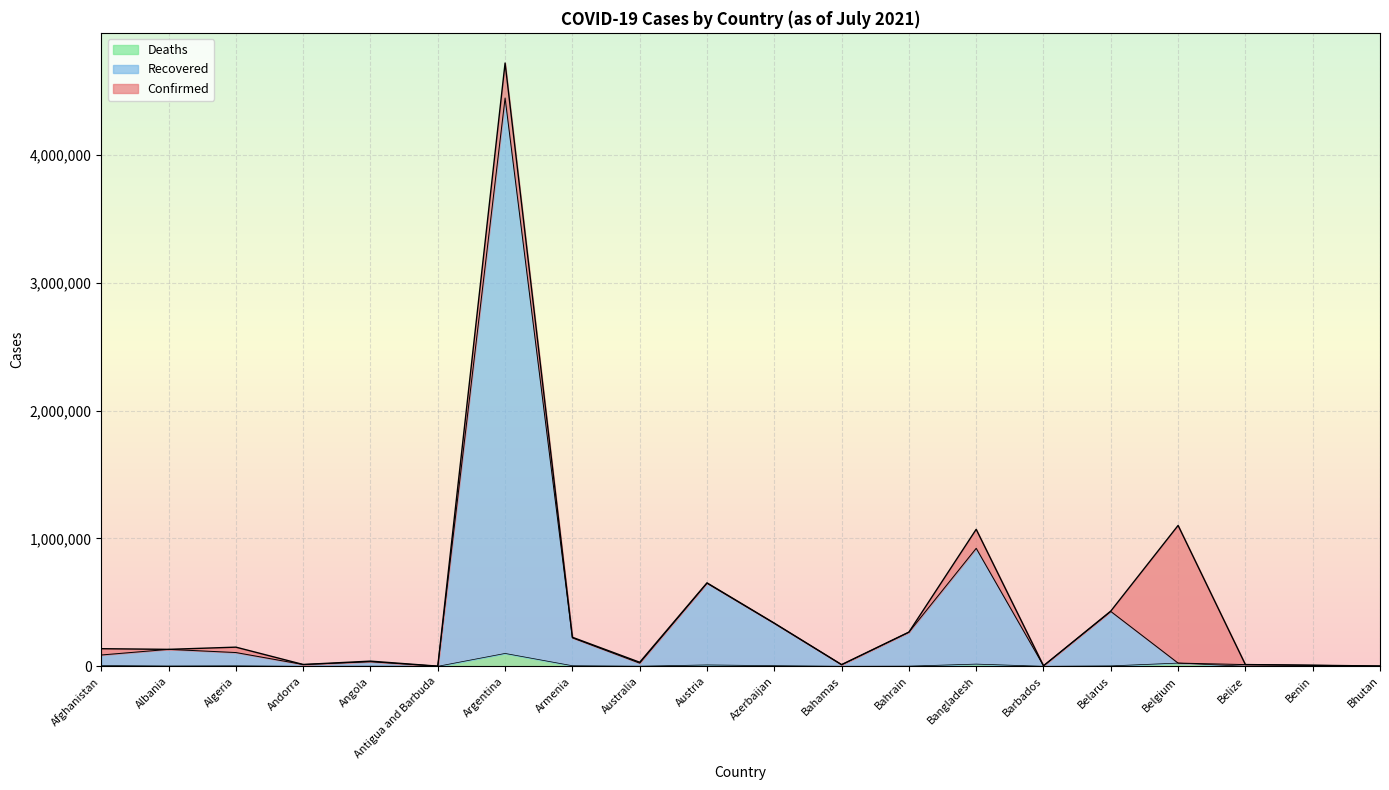

Read the Confirmed value at Antigua and Barbuda, to the nearest 50.

1250